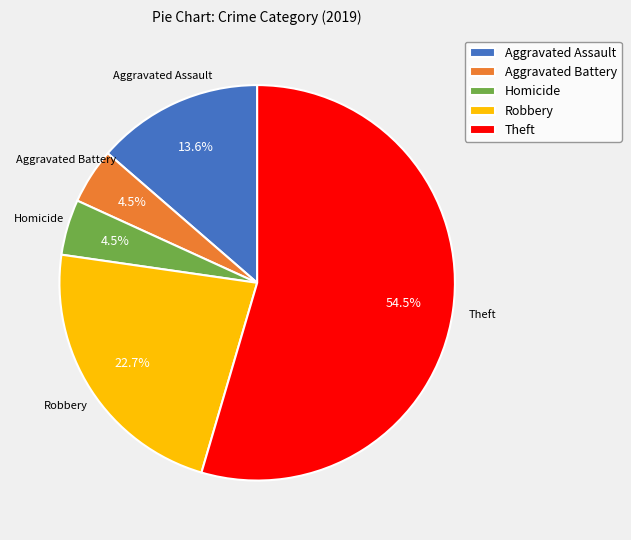

Which slice is the largest?

Theft